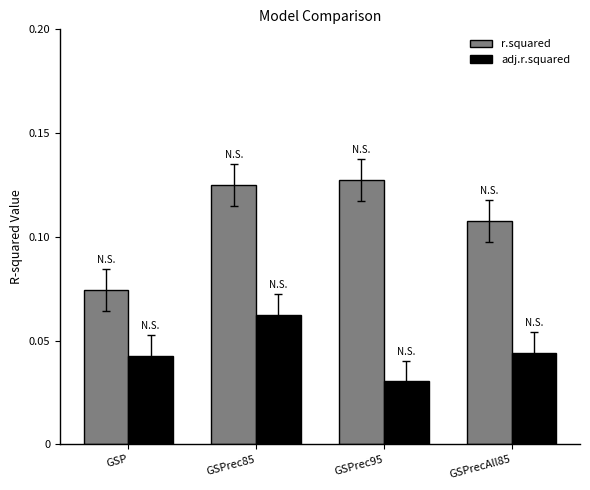

Which series has the largest total across all categories?

r.squared